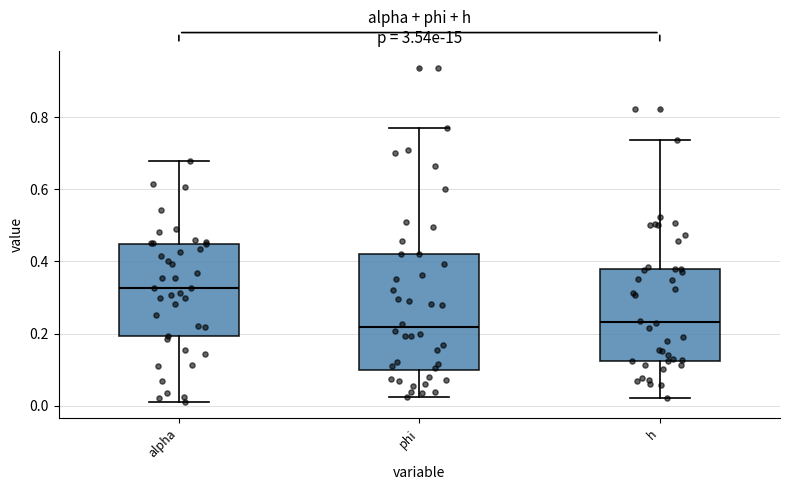

Reading left to right, transcribe this box plot: for each box, give where its median line is, the range the box spans, and where its two whiskers end, as read against the y-axis. The values are not printed on the chart, so give them approximately, as read against the axis.

alpha: median 0.32, box 0.20 to 0.44, whiskers 0.02 to 0.68
phi: median 0.22, box 0.10 to 0.42, whiskers 0.02 to 0.76
h: median 0.24, box 0.12 to 0.38, whiskers 0.02 to 0.74